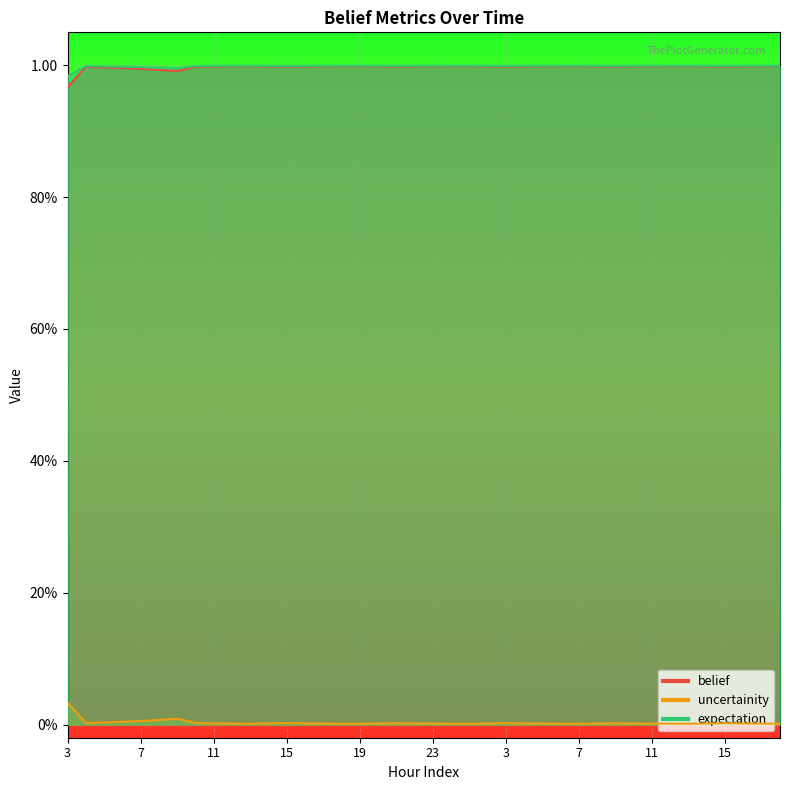

The value of uncertainity at 5 is 0.0. True or false?

True